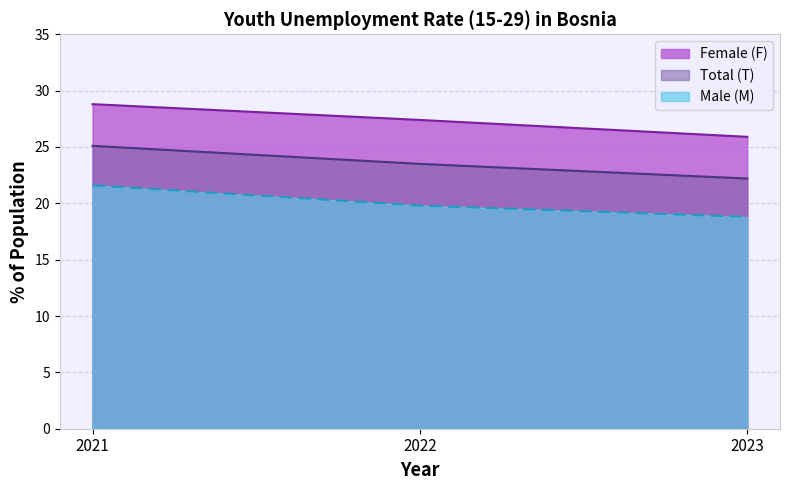

Does the chart display data point markers on the line(s)?

No